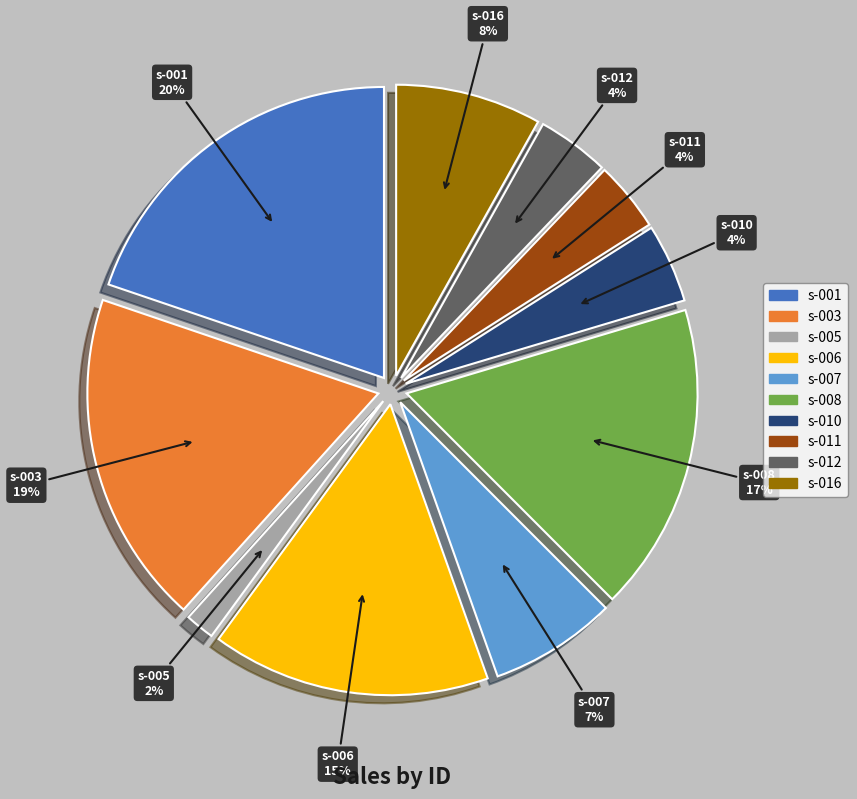

Is it true that s-006 is 15% of the pie?

True